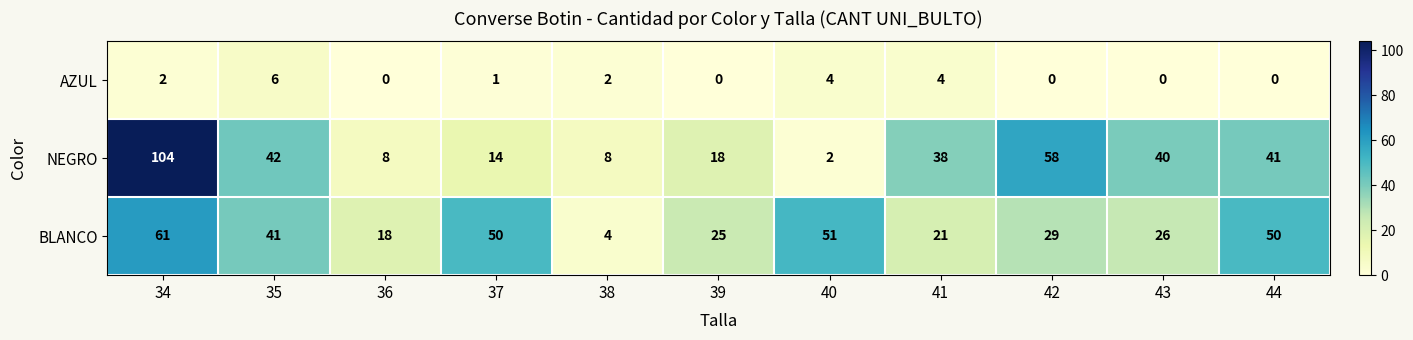

True or false: AZUL has a value of -4 at 36.

False